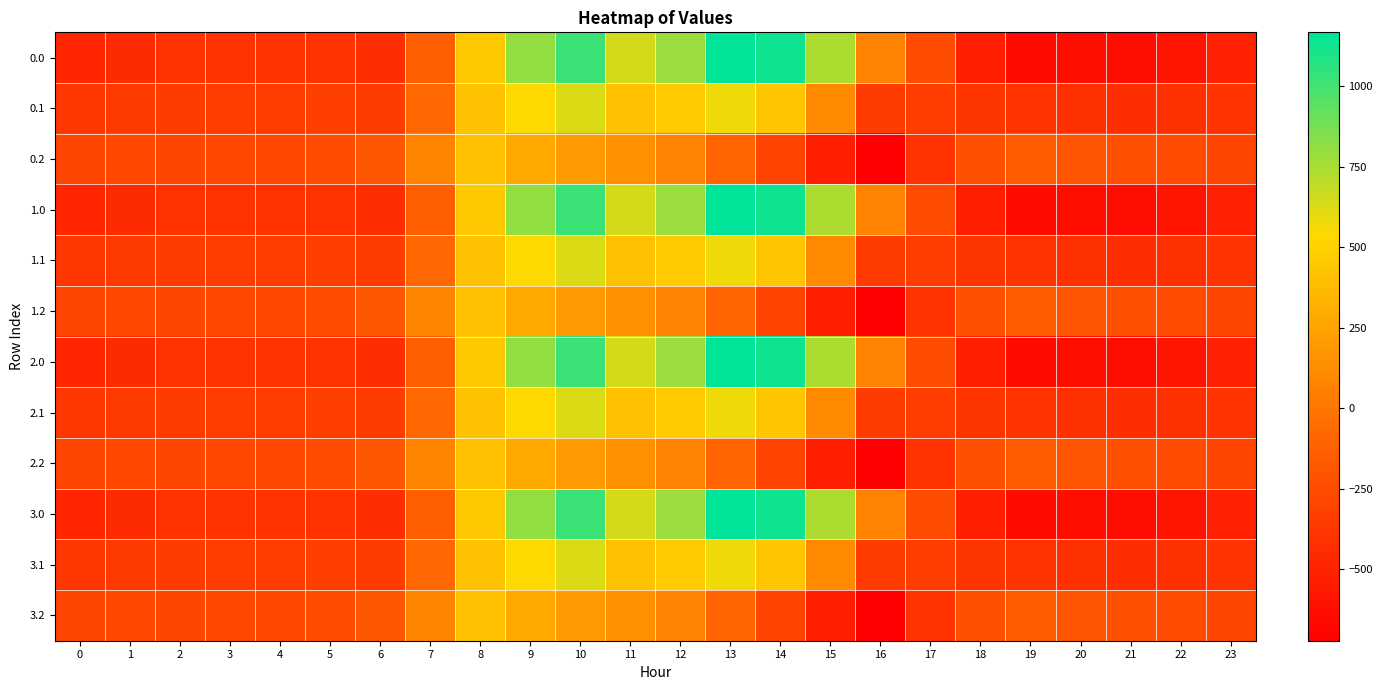

At which category is the sum across all series the highest?

10